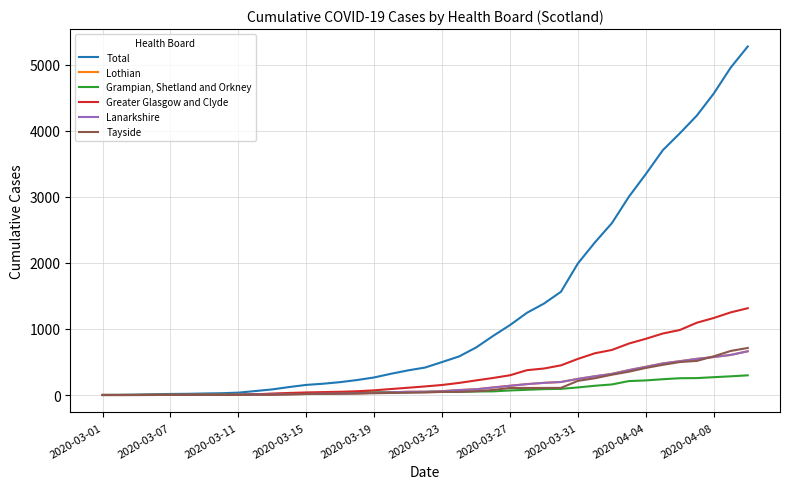

Which series has the largest range (max minus min)?

Total